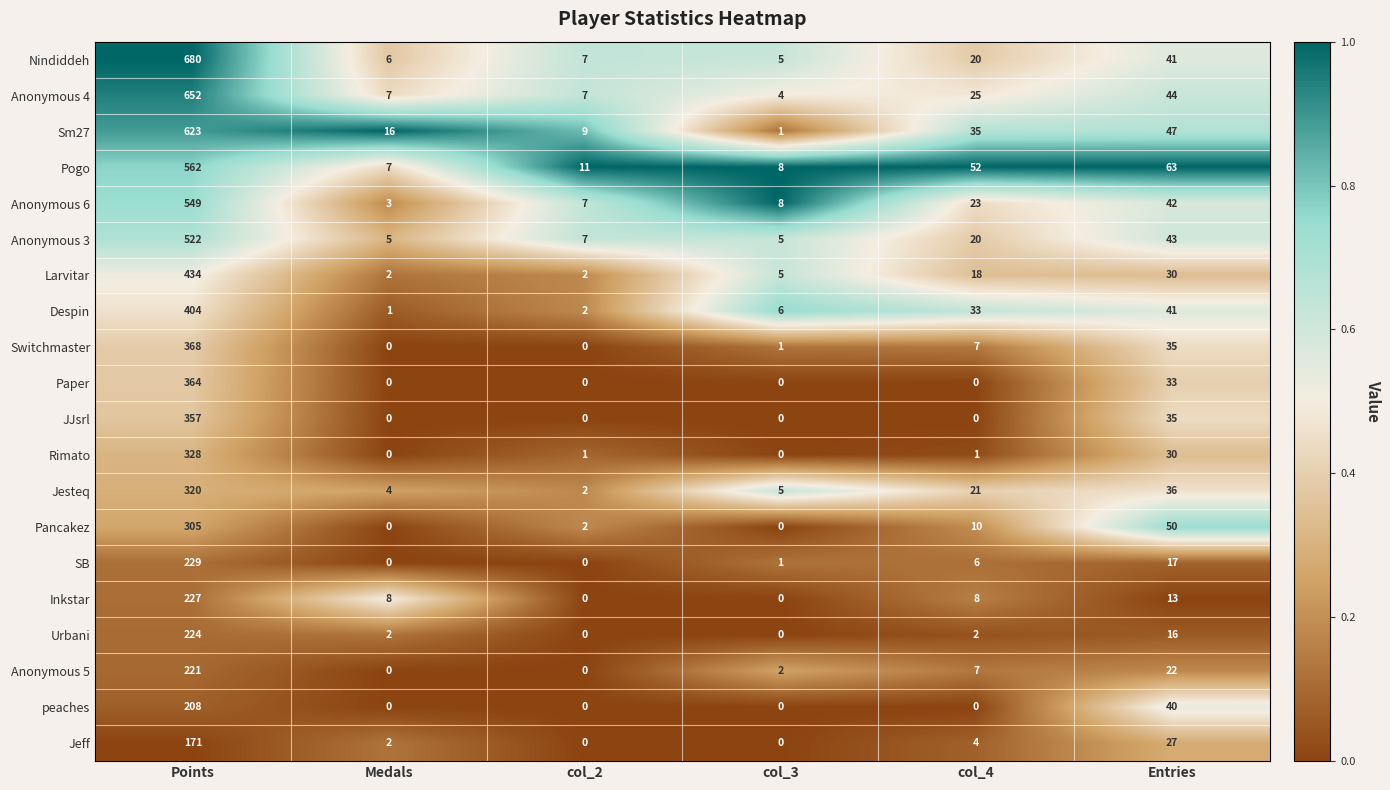

Is it true that Inkstar equals 0 at col_2?

True